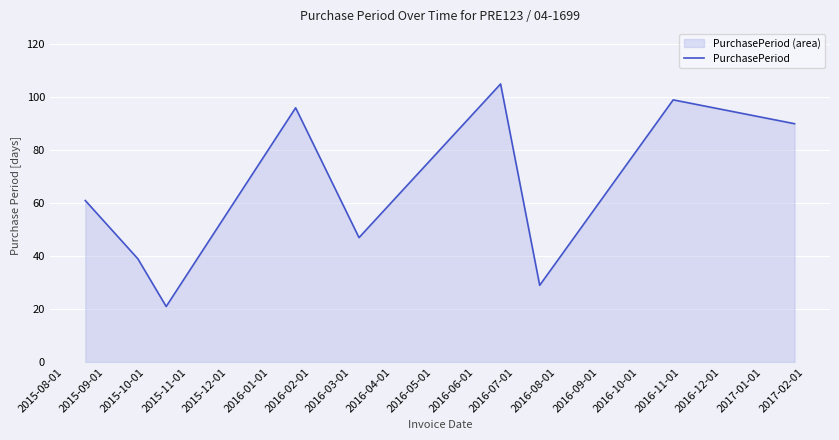

True or false: there are more than 2 points higher than both neighbors.

True